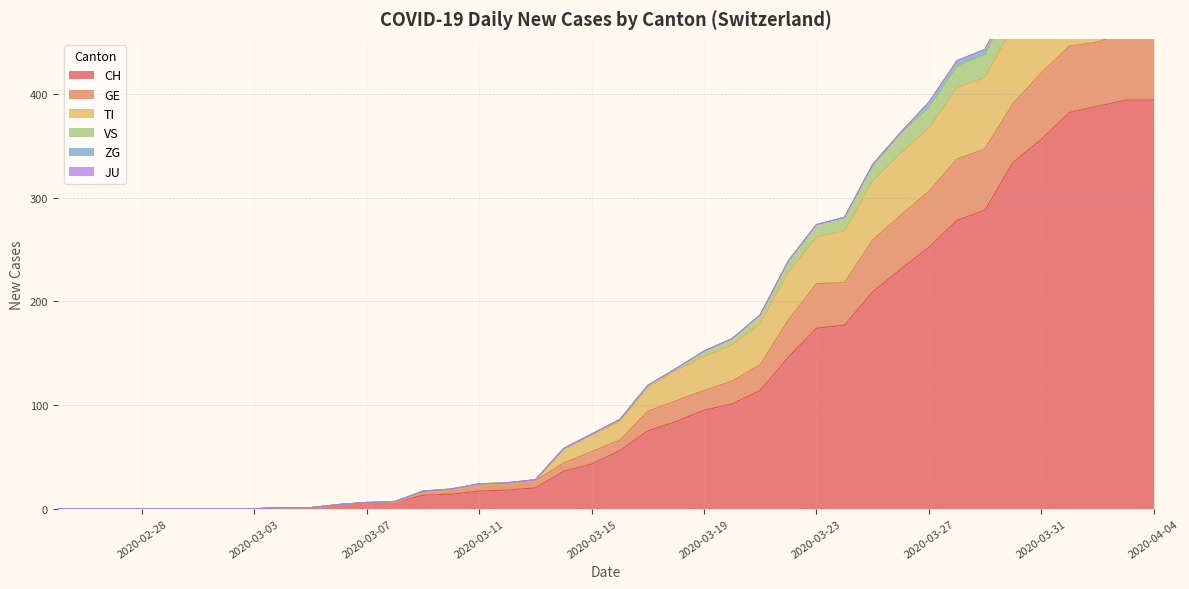

True or false: VS and CH cross at least once.

False